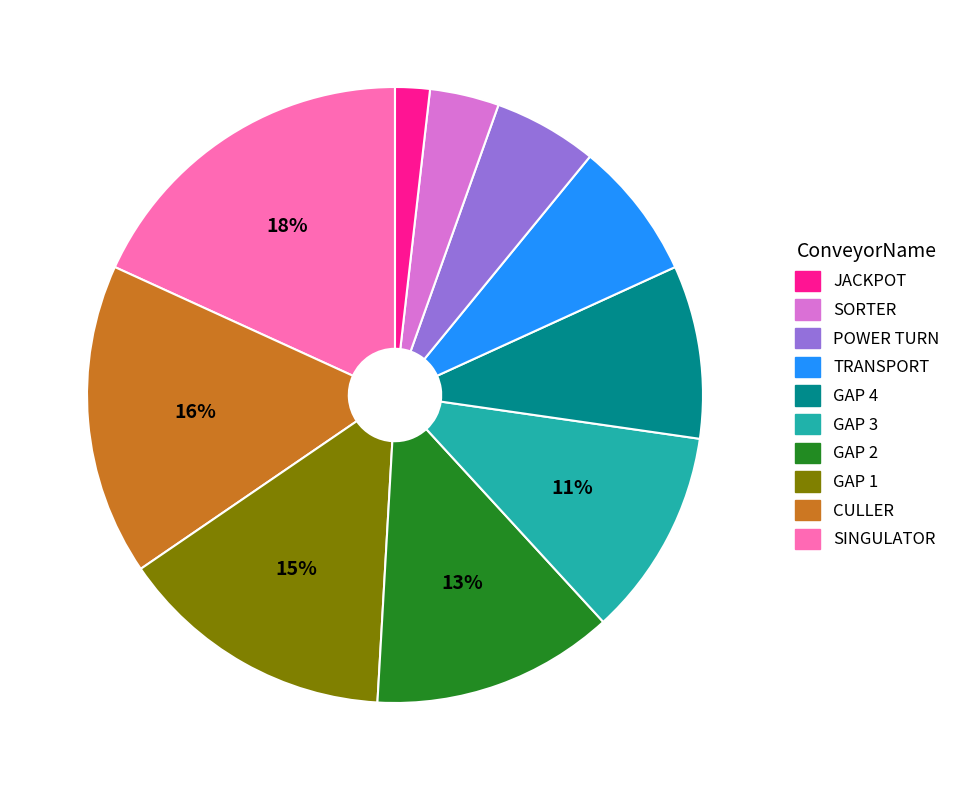

To the nearest percent, what is the average slice percentage?

10%